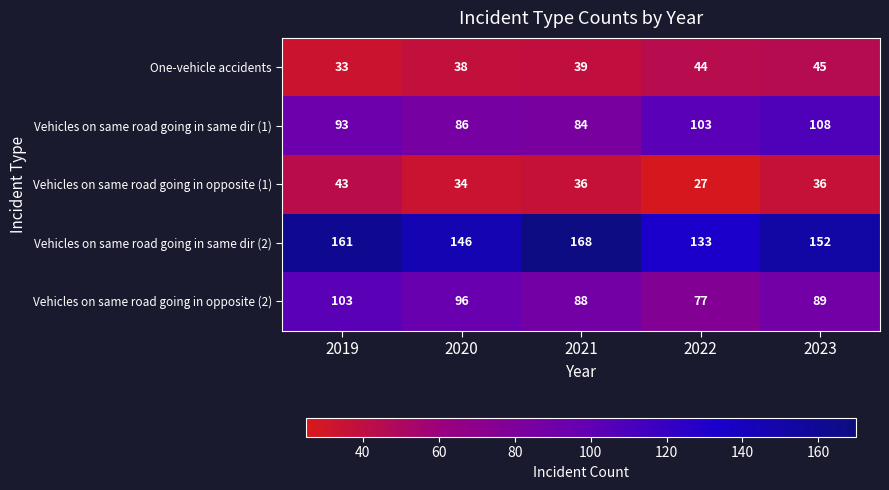

What is the difference between the maximum and minimum values in the Vehicles on same road going in same dir (2) series?

35